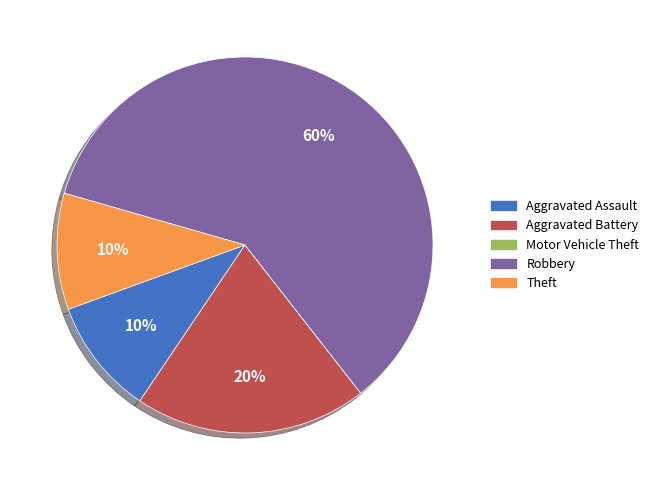

What is the majority slice?

Robbery